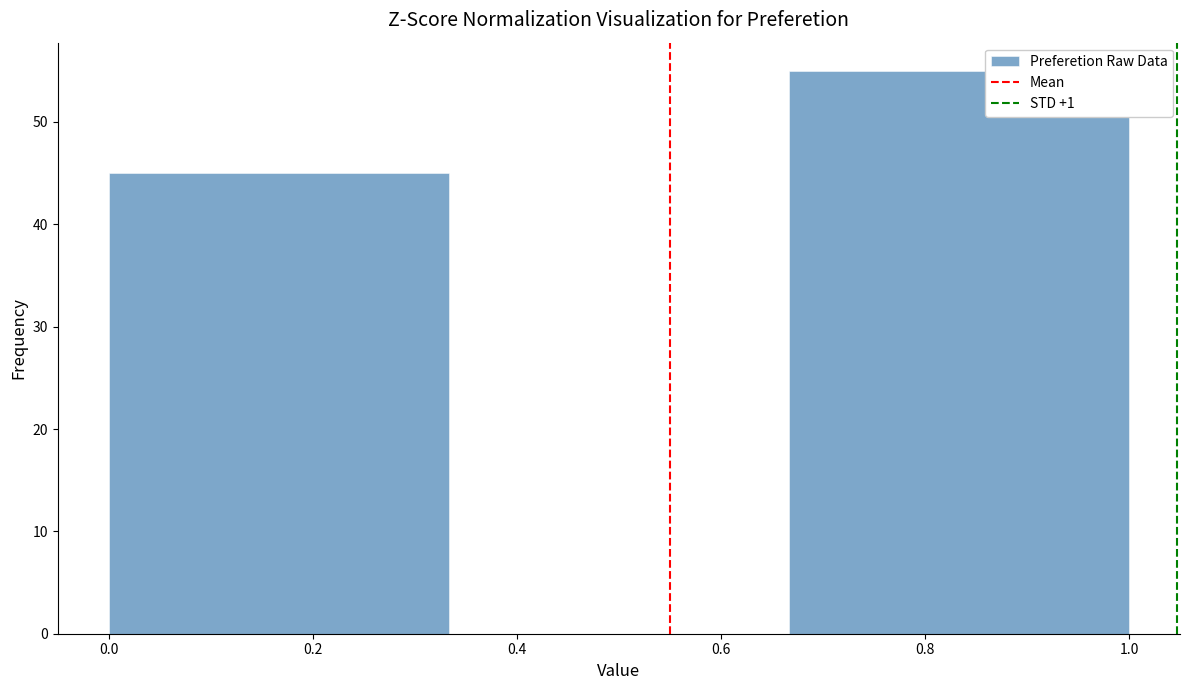

How tall is the bar that spans 0.00 to 0.34 on the x-axis? Neither the bar edges nor the heights are printed on the chart, so give them approximately, as read against the axes.

45